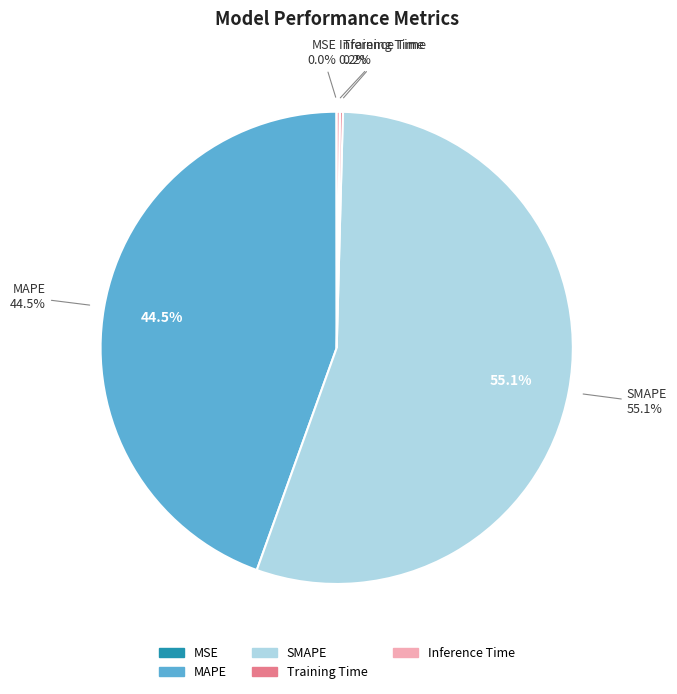

The MSE slice represents 11% of the pie. True or false?

False